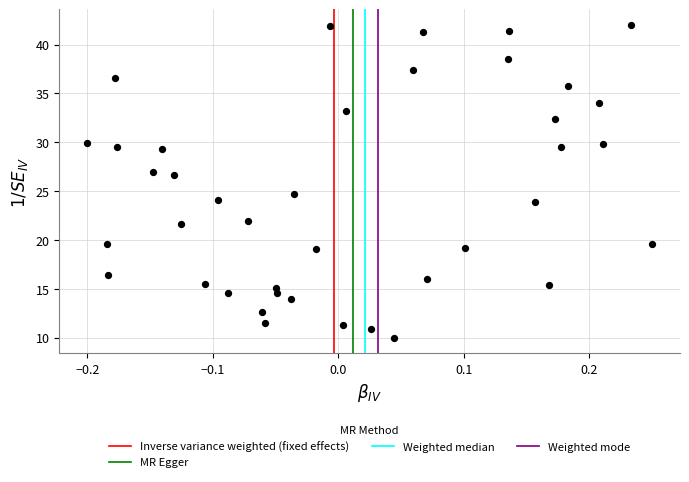

What is the range of X values (max minus min)?

0.5